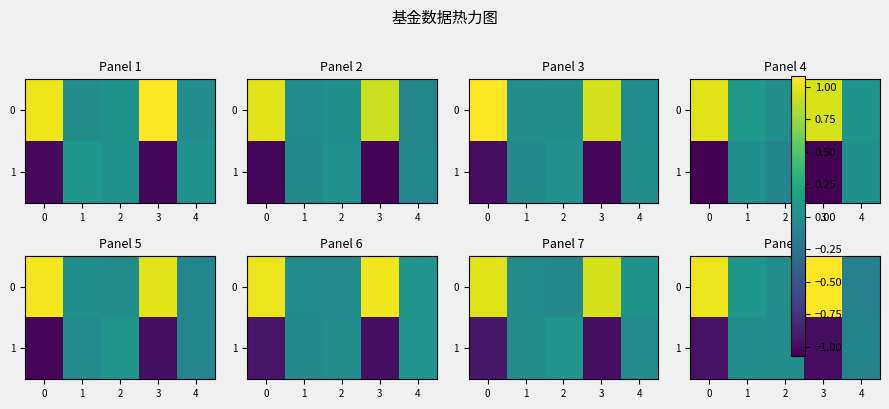

The 0 series shows 0.0 at 1. True or false?

False